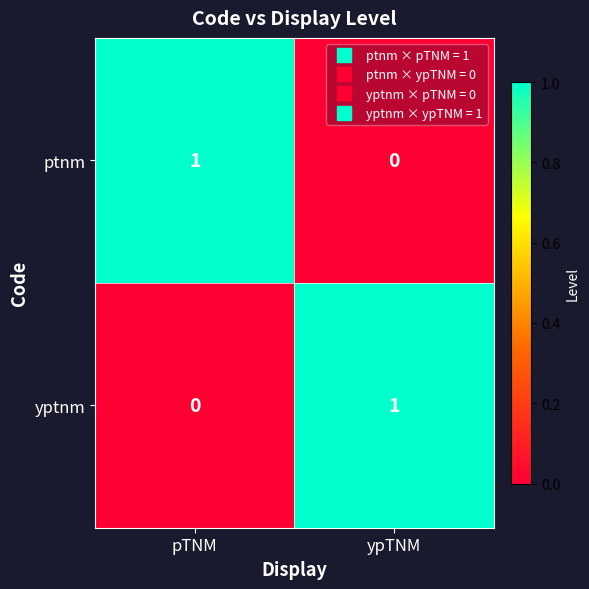

Rank the series at ypTNM from lowest to highest value.

ptnm, yptnm